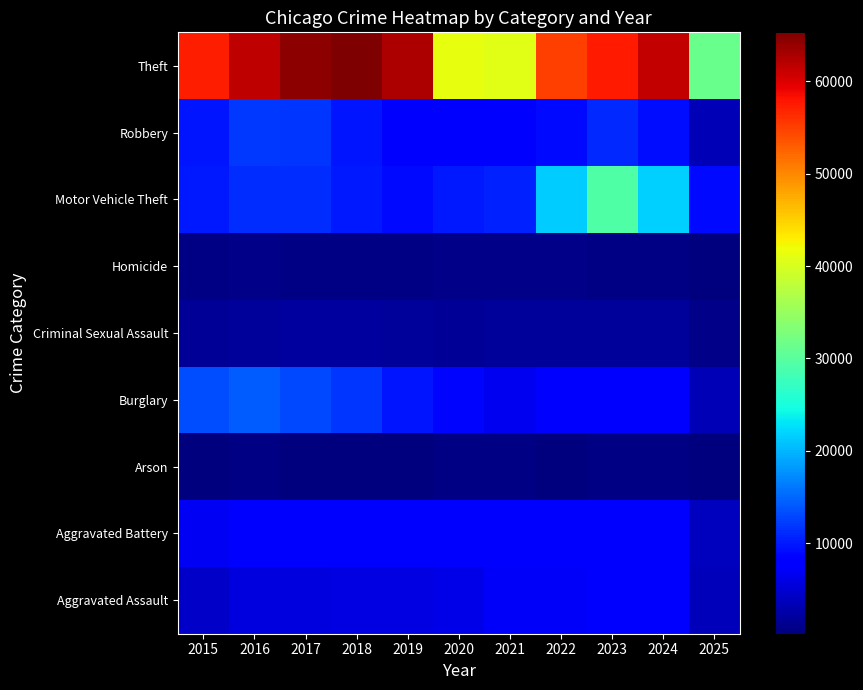

What is the total value across all series at 2015?

104397